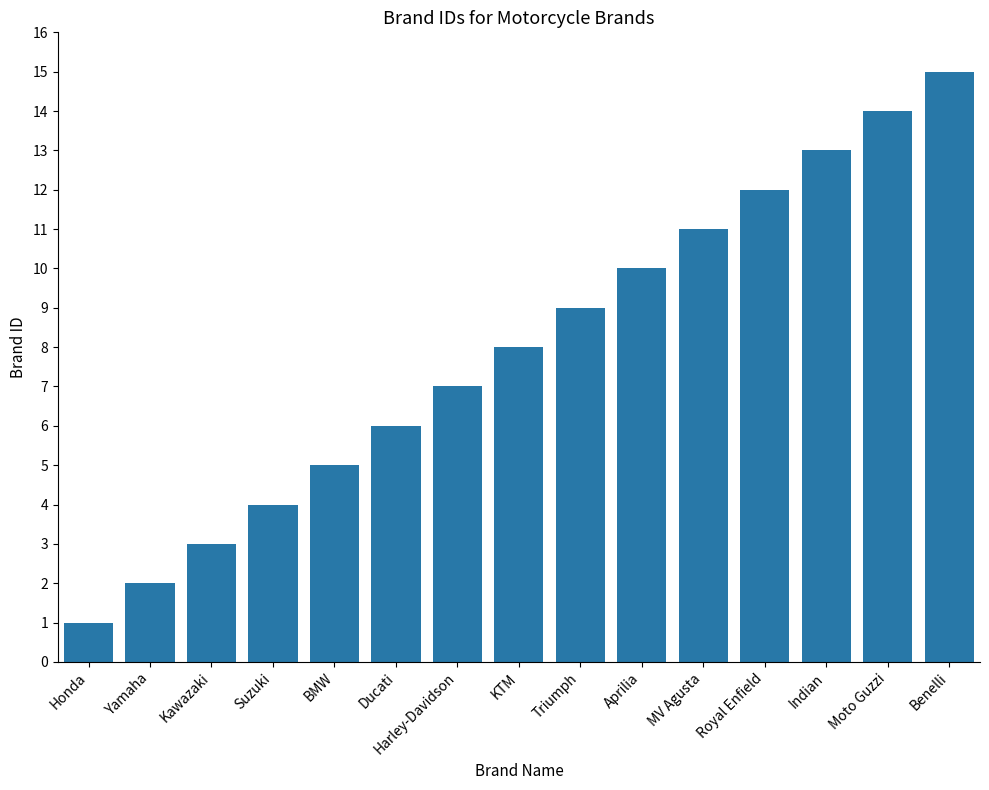

Is it true that the value at Harley-Davidson is 12?

False